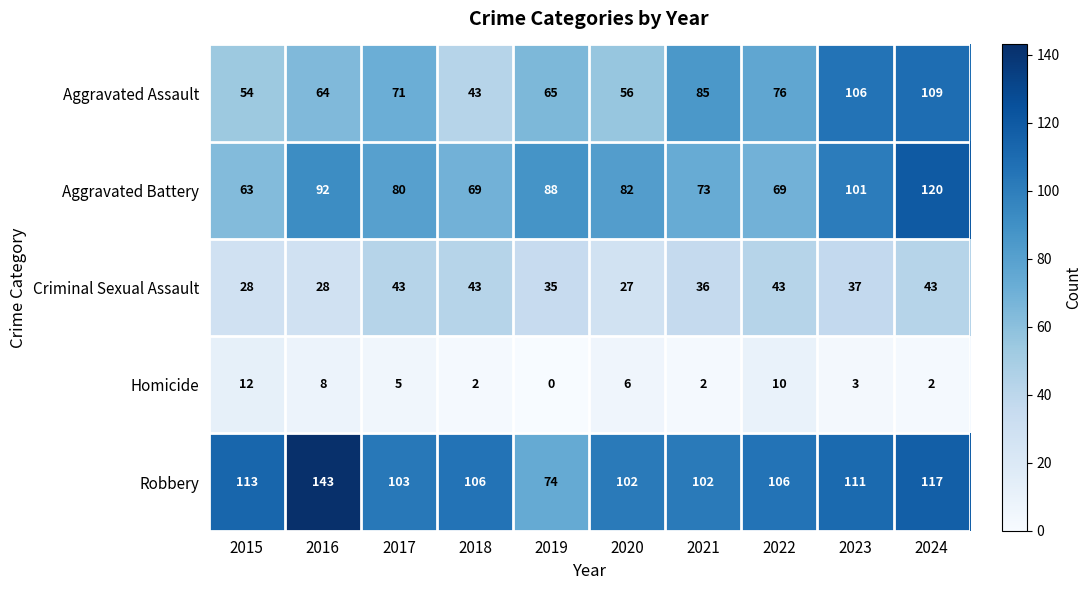

At which label is Homicide closest to 6?

2020